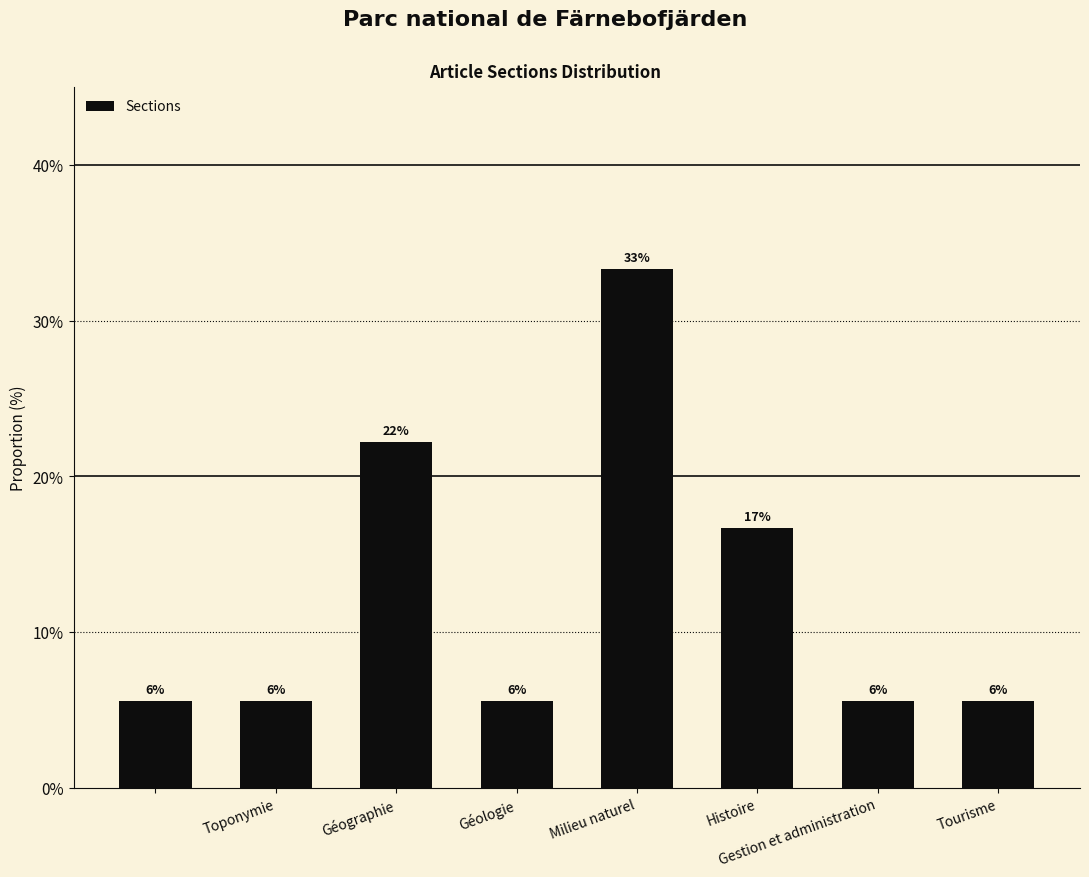

How many bars are there in total?

8